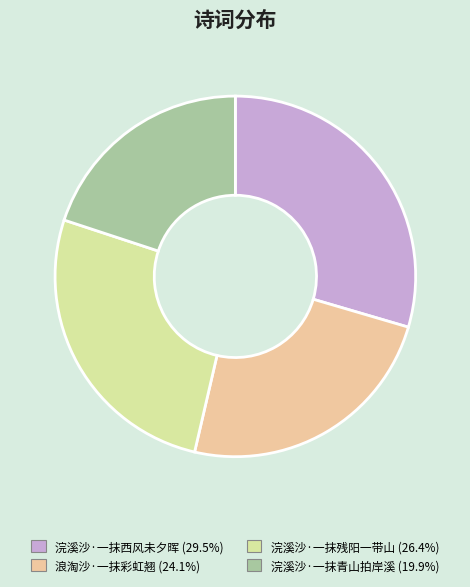

Which category has the smallest portion of the pie?

浣溪沙·一抹青山拍岸溪